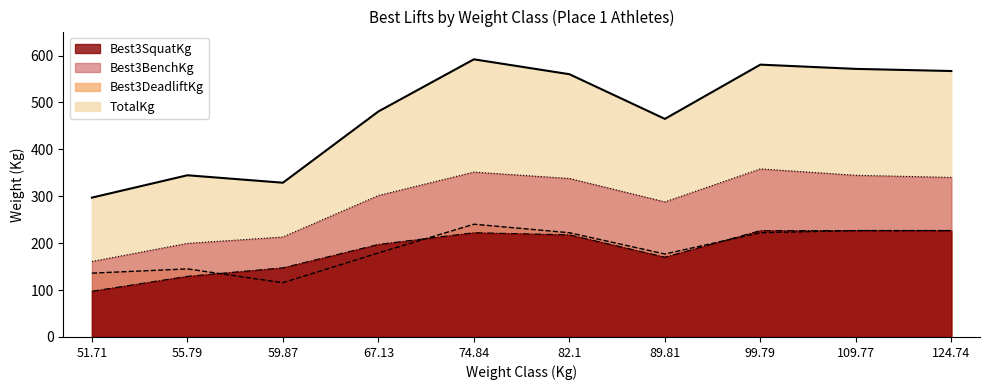

What is the label of the 2nd point from the right?

109.77